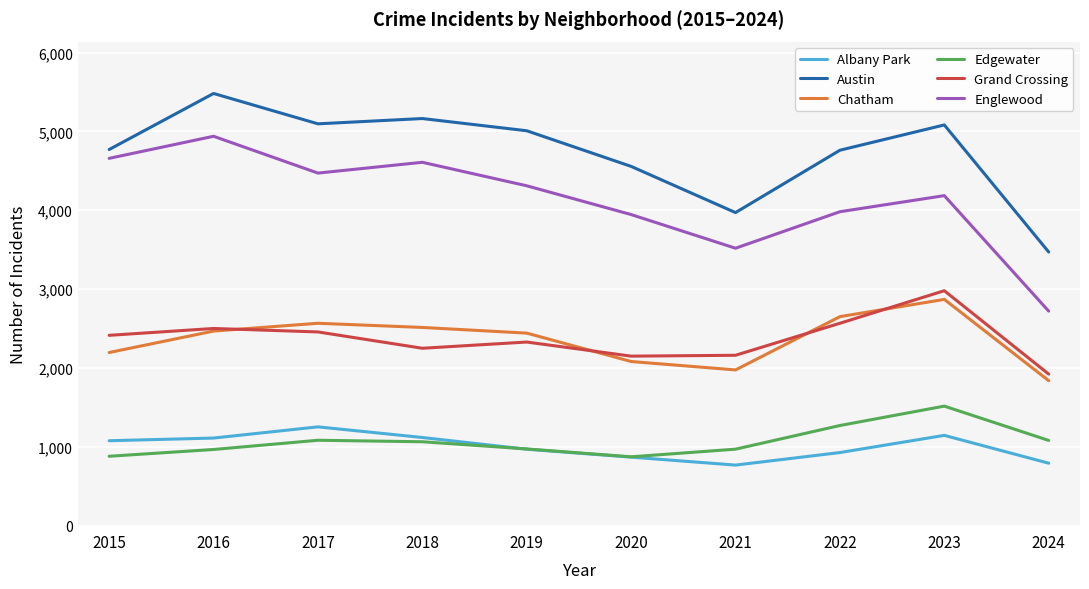

What is the sum of the Englewood values at 2023 and 2024?

6905